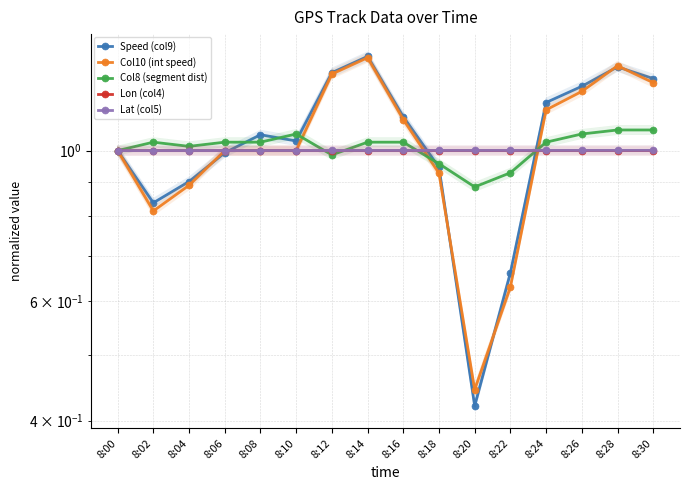

How many intersections are there between Lon (col4) and Speed (col9)?

3